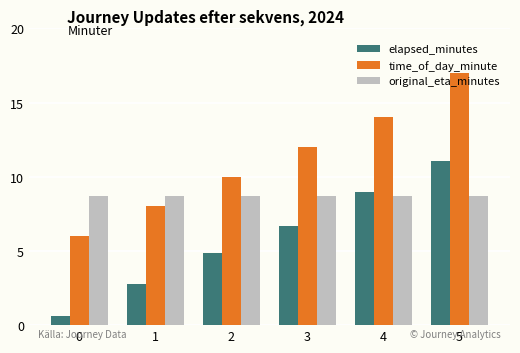

Rank the series by their maximum value, from highest to lowest.

time_of_day_minute, elapsed_minutes, original_eta_minutes